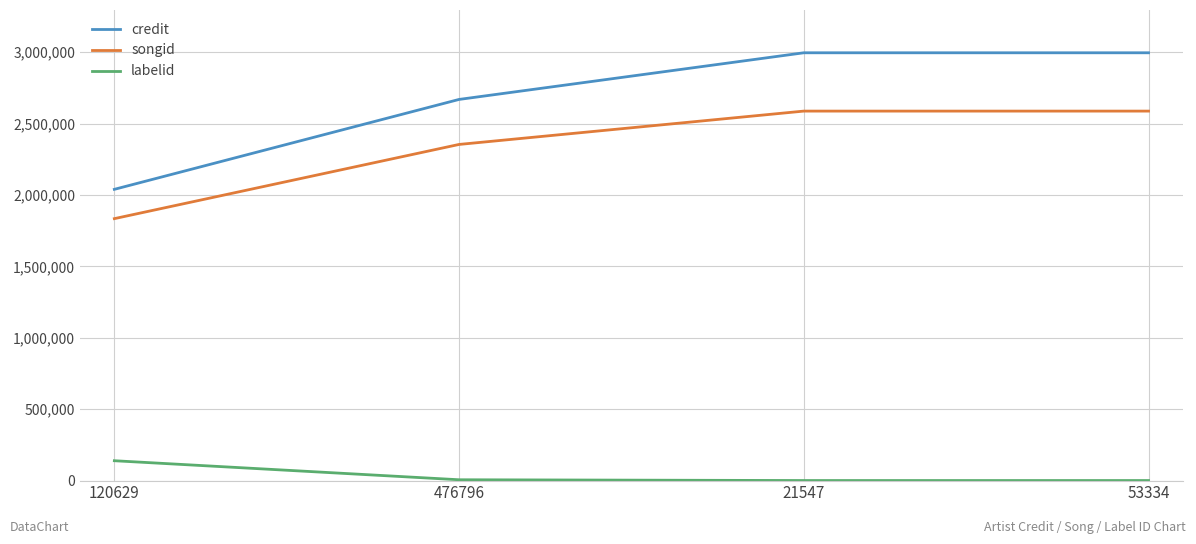

What is the minimum value for songid?

1834631